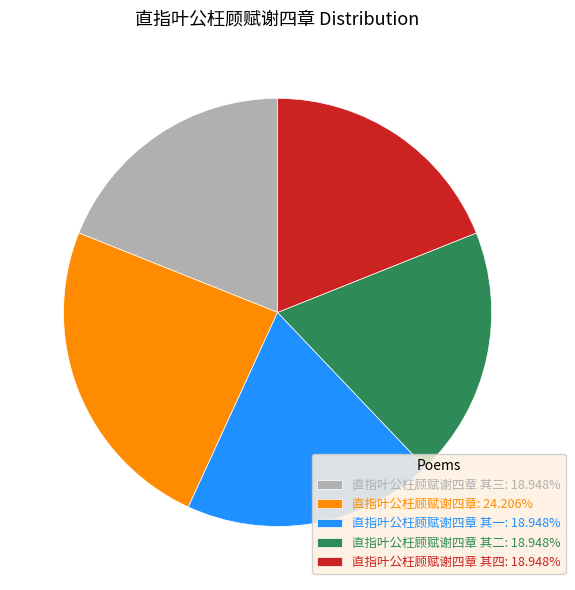

Do 直指叶公枉顾赋谢四章 其一: 18.948% and 直指叶公枉顾赋谢四章 其二: 18.948% together represent more than half of the pie?

No